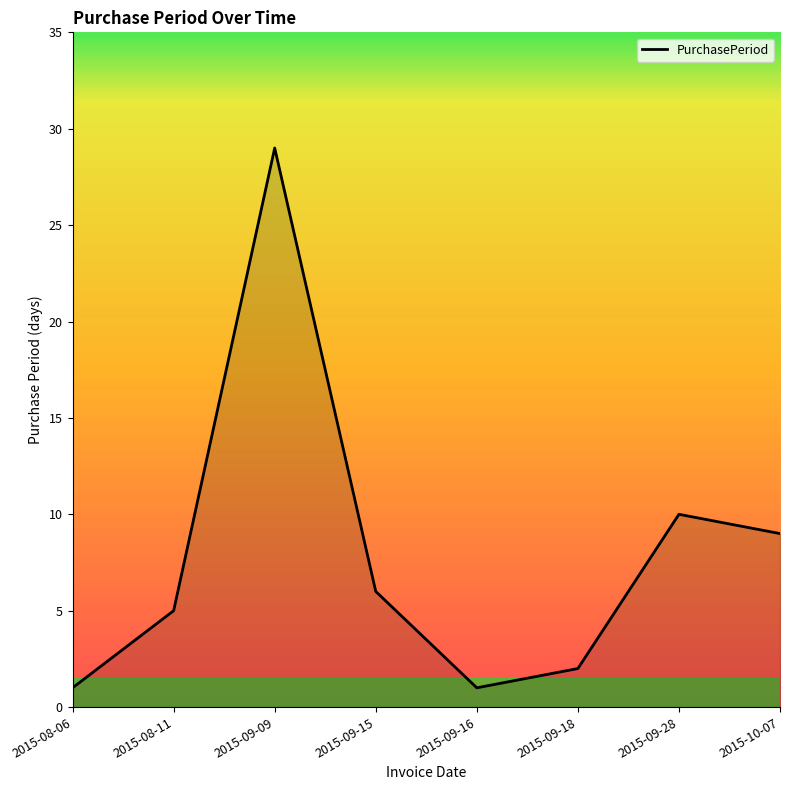

What is the approximate value at 2015-08-06?

1